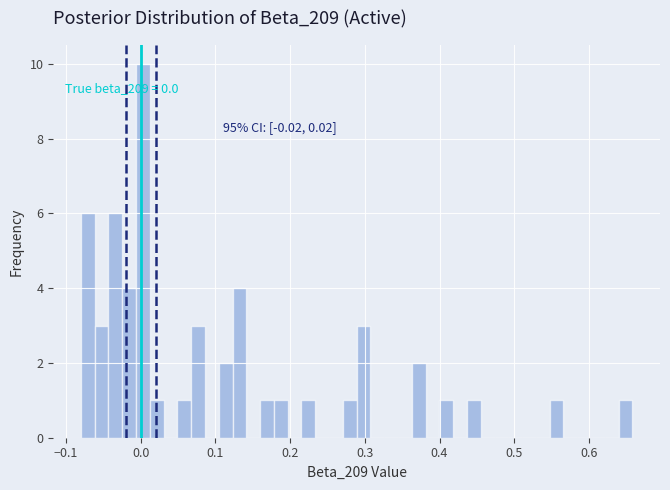

Read against the x-axis, roughly where is the centre of the tallest bar?

0.00